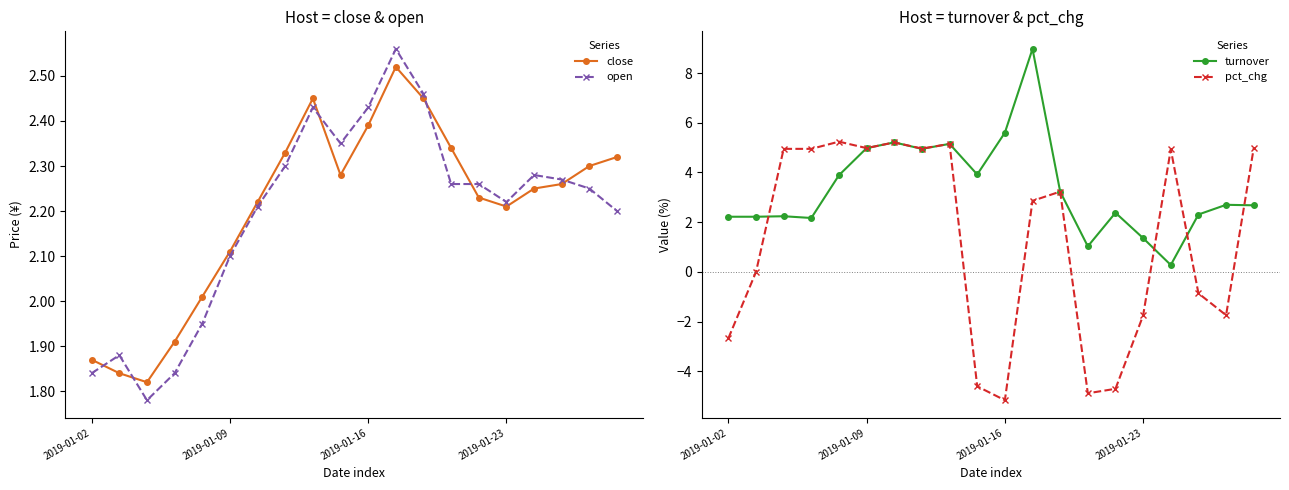

How many interior local peaks does the close series have?

2